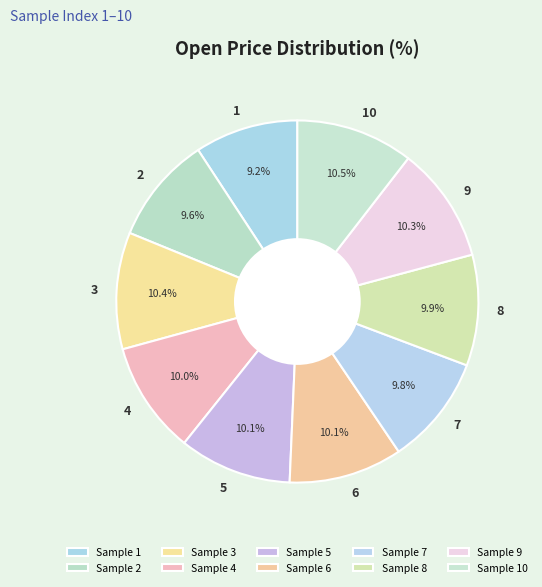

Which has a higher value, 2 or 9?

9